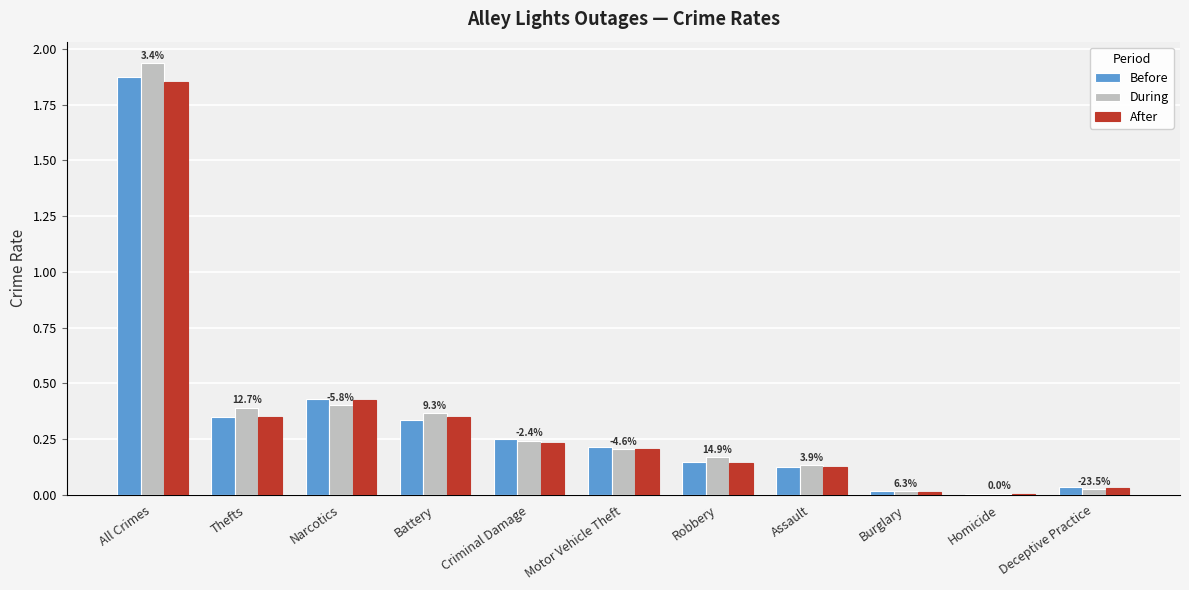

True or false: After has a value of 0.2 at Thefts.

False